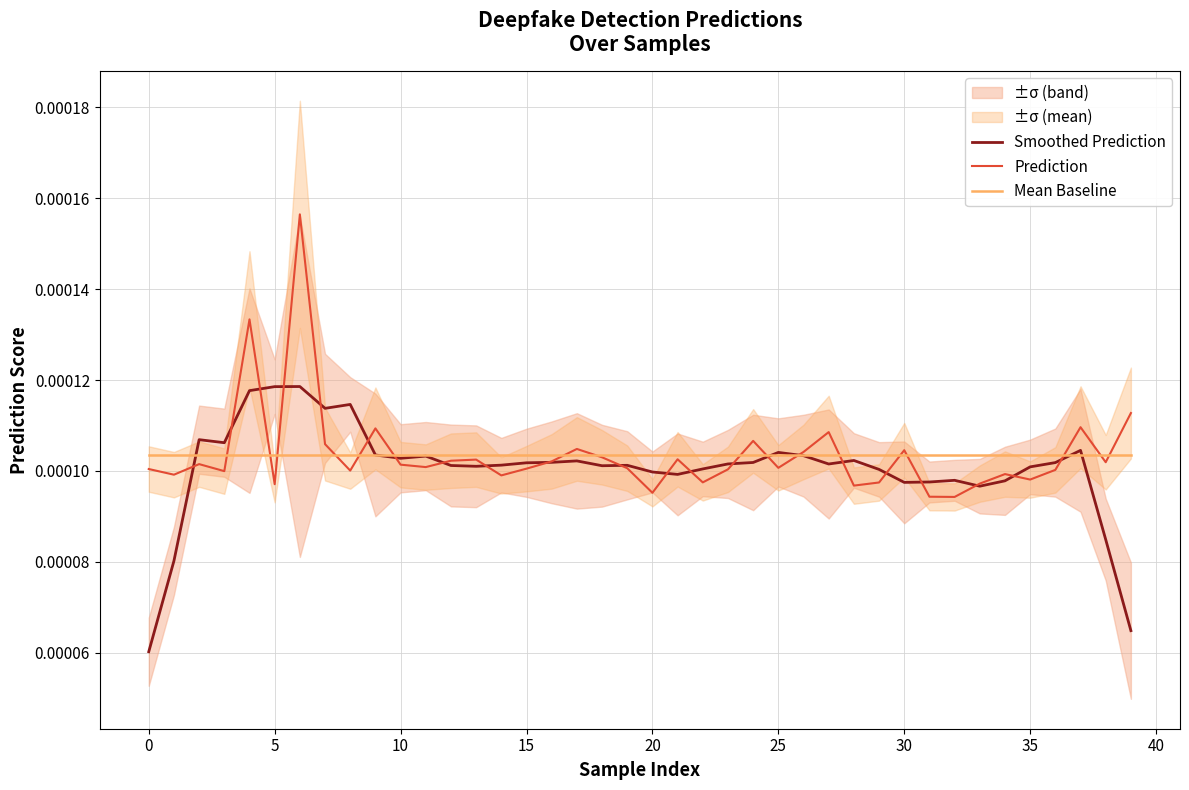

How many lines are shown in the chart?

3